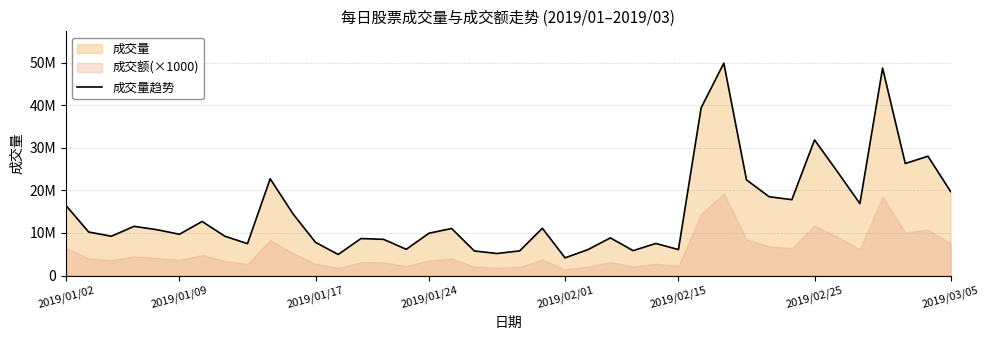

Which has a higher value, 25 or 28?

28